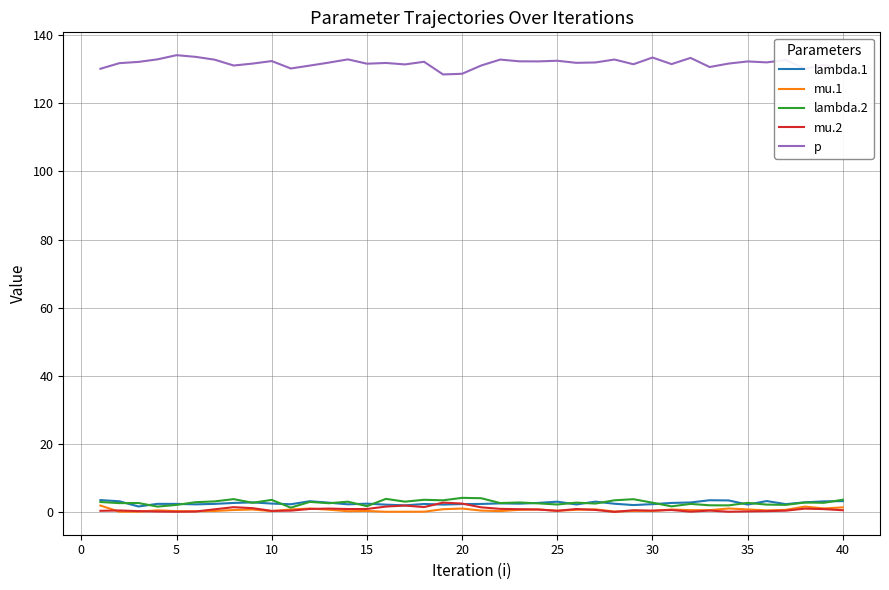

True or false: lambda.1 and p cross at least once.

False